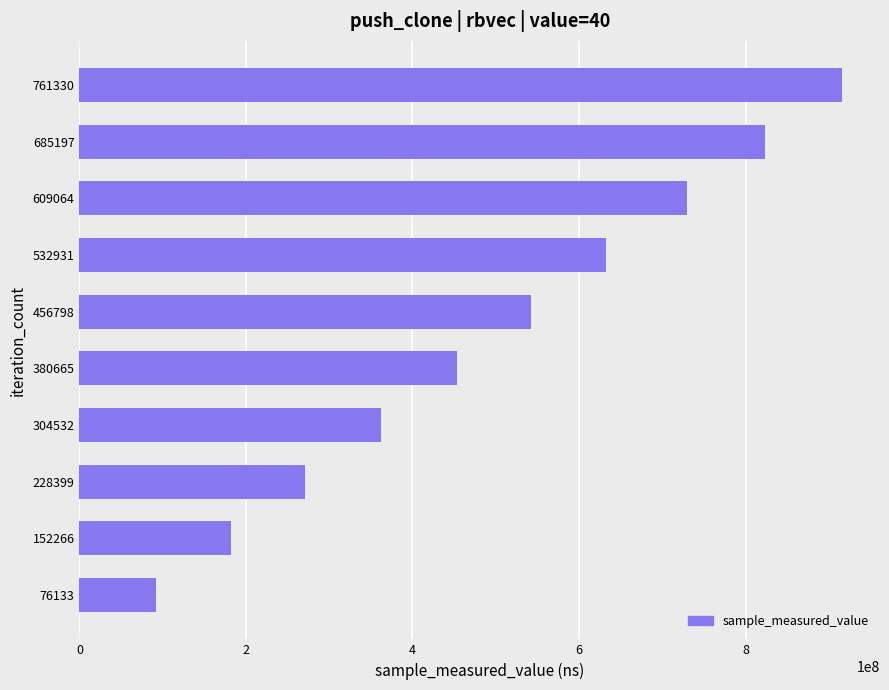

What value does the data have at 761330?

915664598